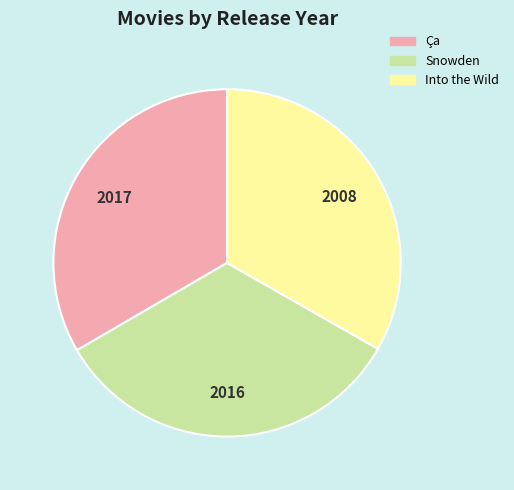

Does Snowden account for over 50% of the chart?

No